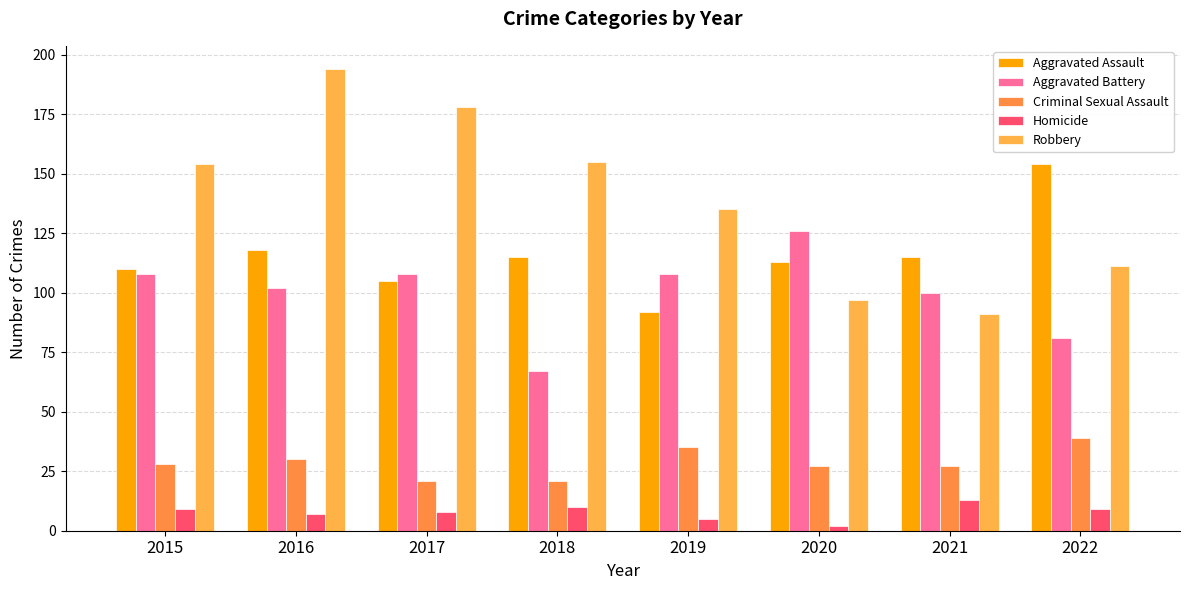

True or false: Criminal Sexual Assault has a value of 27 at 2020.

True